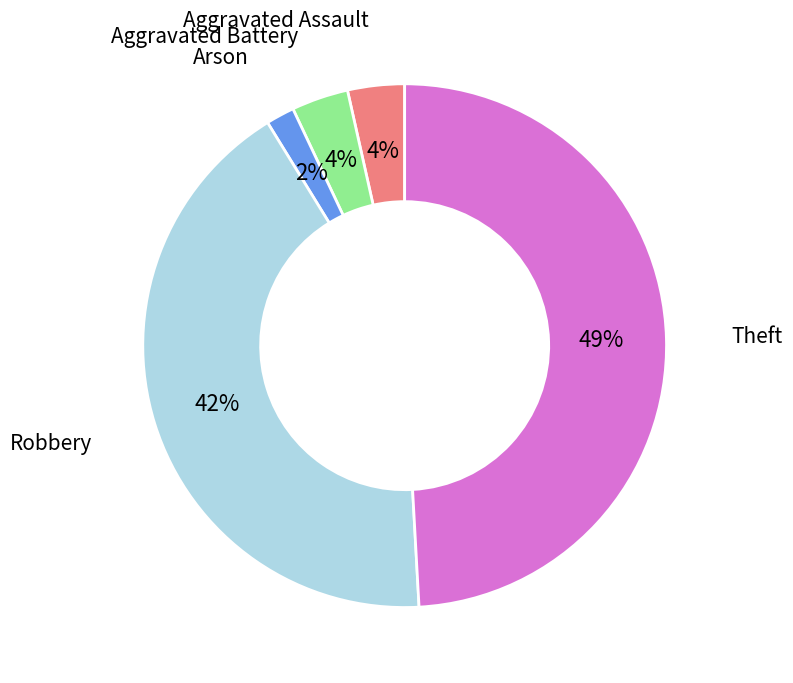

Does any single category account for the majority?

No